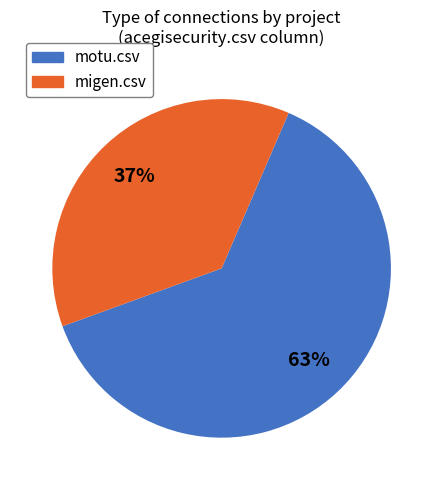

To the nearest percent, what is the average slice percentage?

50%